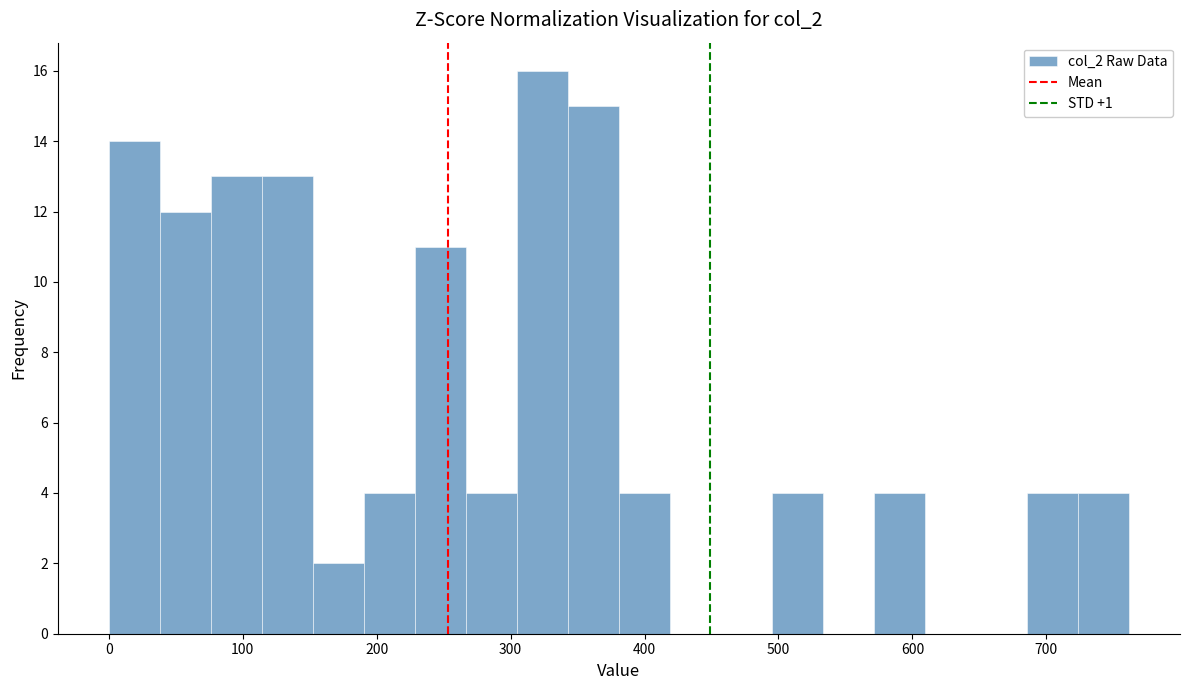

Around what value on the x-axis is the tallest bar? Give the approximate position of its centre, as read against the axis.

320